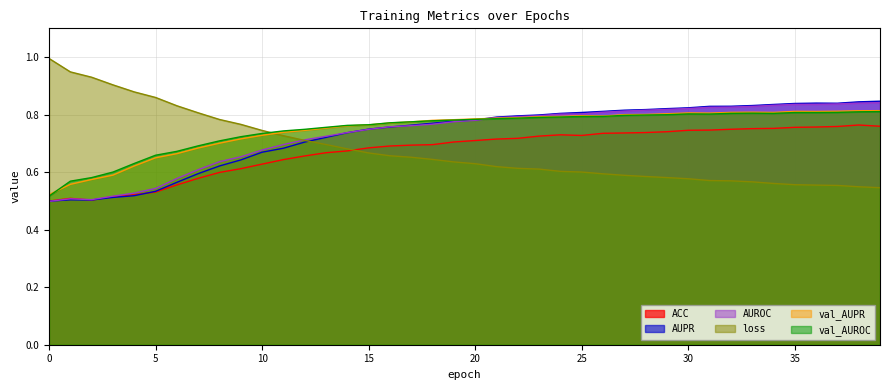

How many times do AUROC and AUPR cross each other?

4